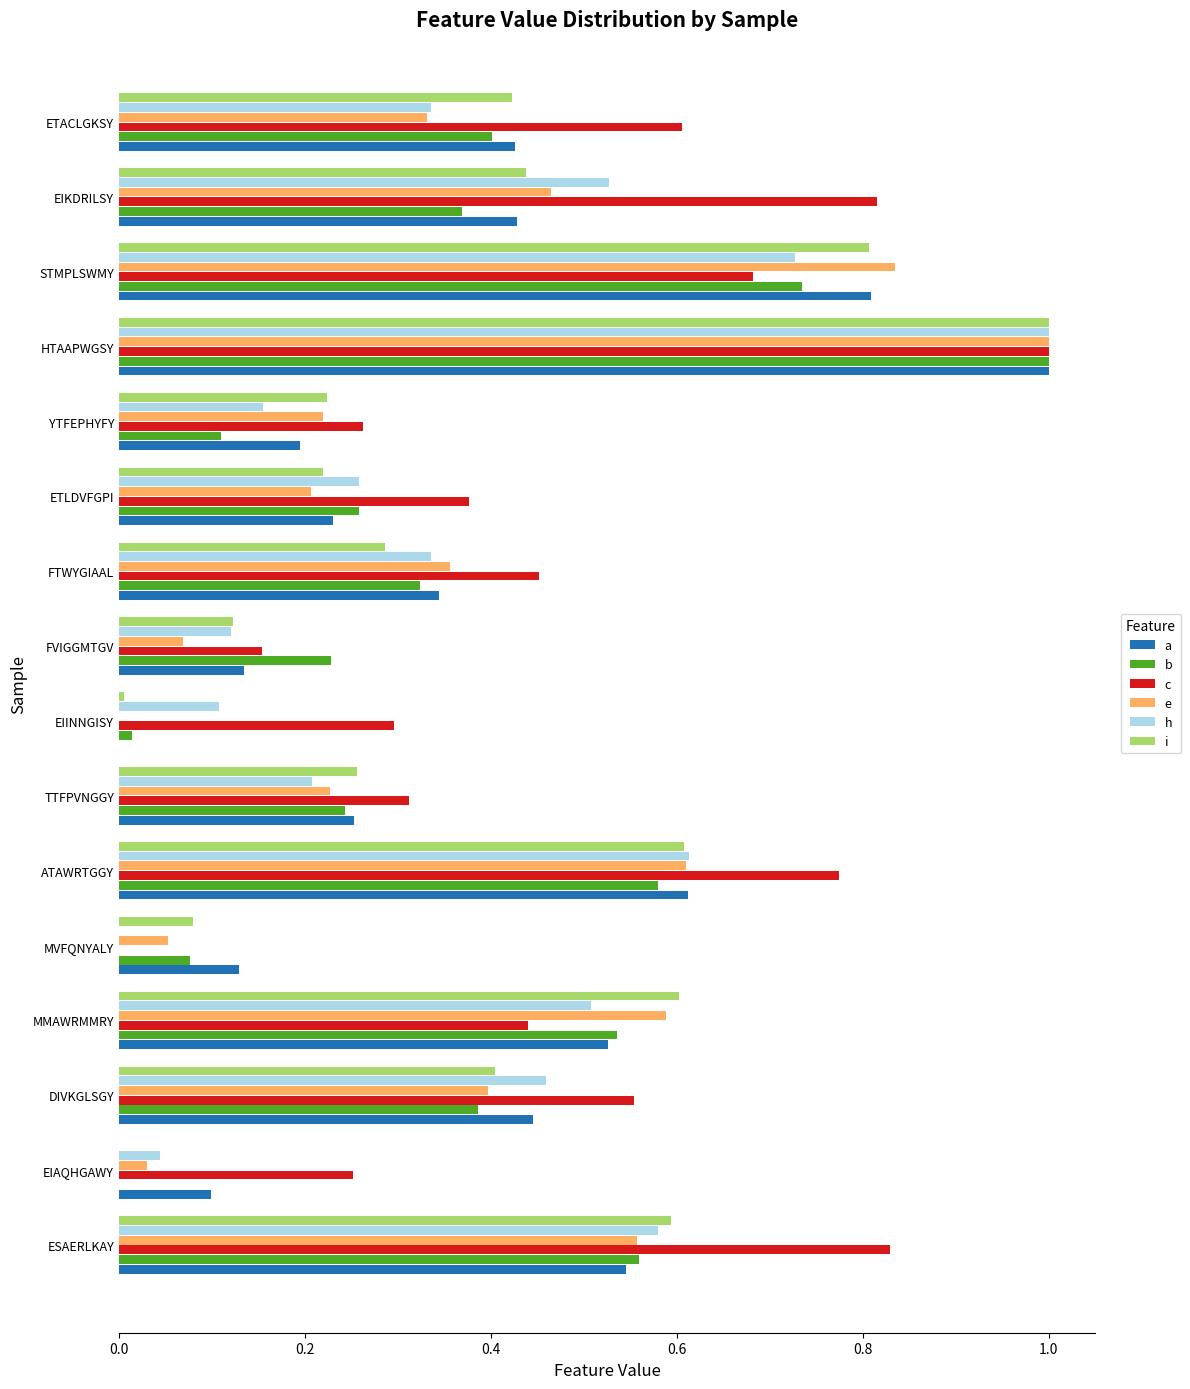

What are all the series names shown in the legend?

a, b, c, e, h, i